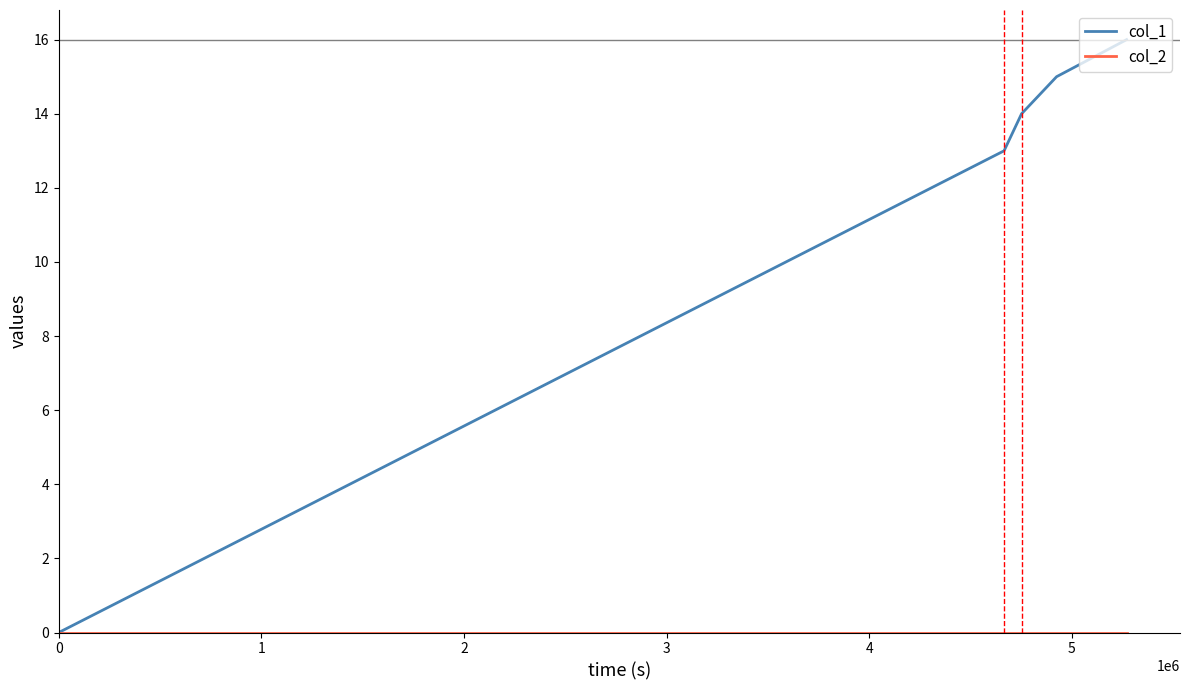

Which series has the largest range (max minus min)?

col_1